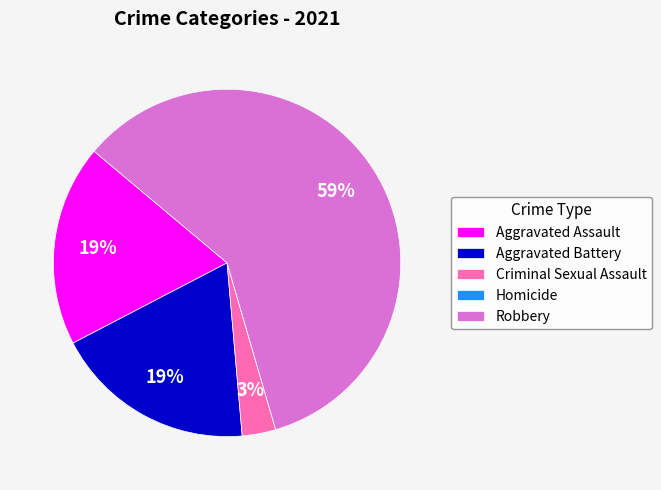

Between Criminal Sexual Assault and Aggravated Assault, which is larger?

Aggravated Assault